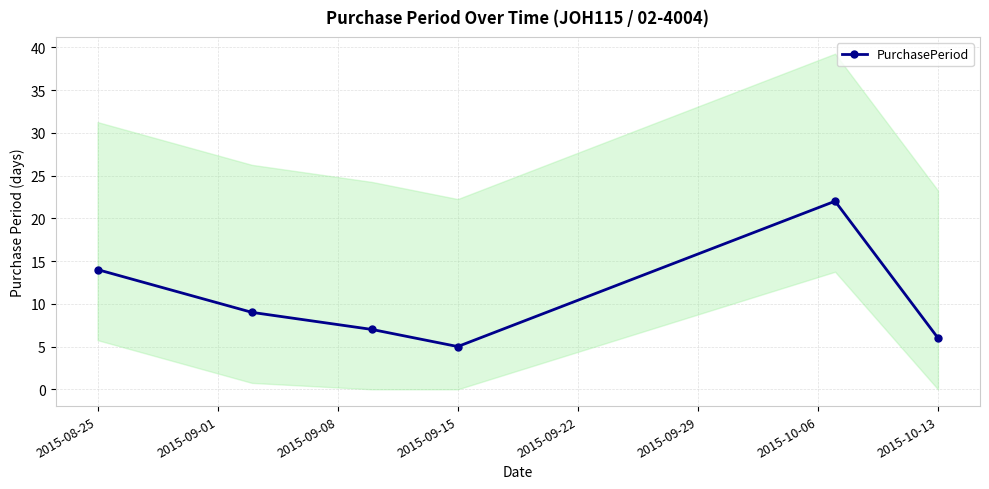

Is this an area chart (filled region under the line)?

No